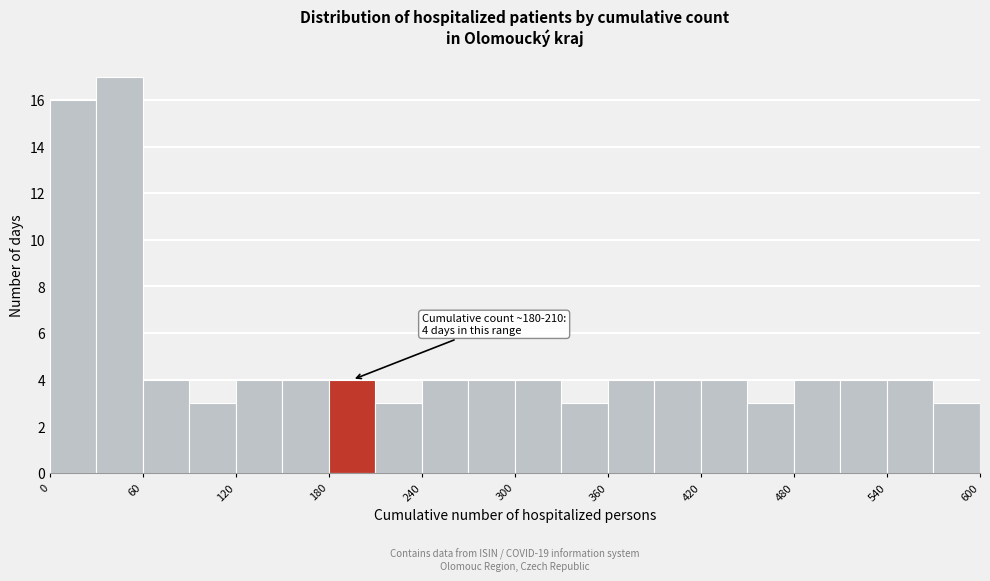

Around what value on the x-axis is the tallest bar? Give the approximate position of its centre, as read against the axis.

50